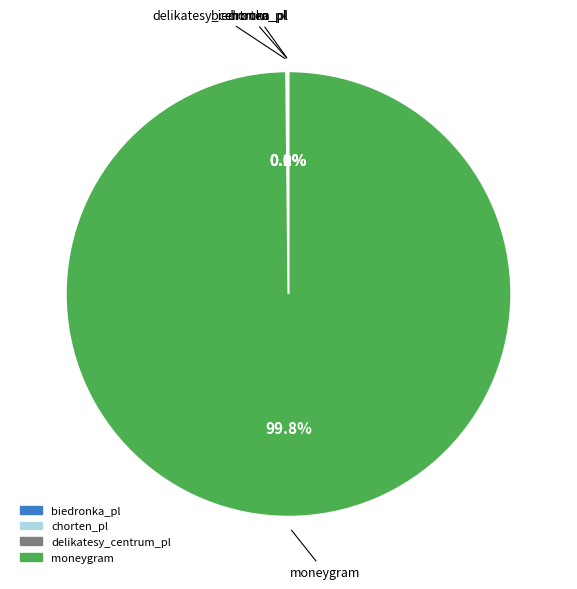

To the nearest percent, what is the average slice percentage?

25%